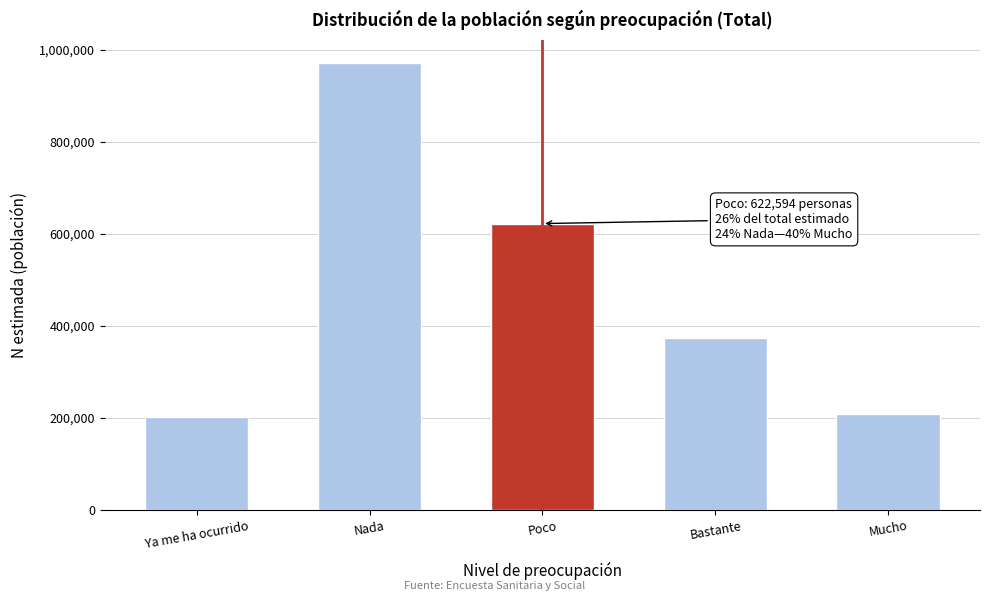

Reading left to right, list all the values displayed in this chart.

Ya me ha ocurrido=202387	Nada=972256	Poco=622594	Bastante=374641	Mucho=209160